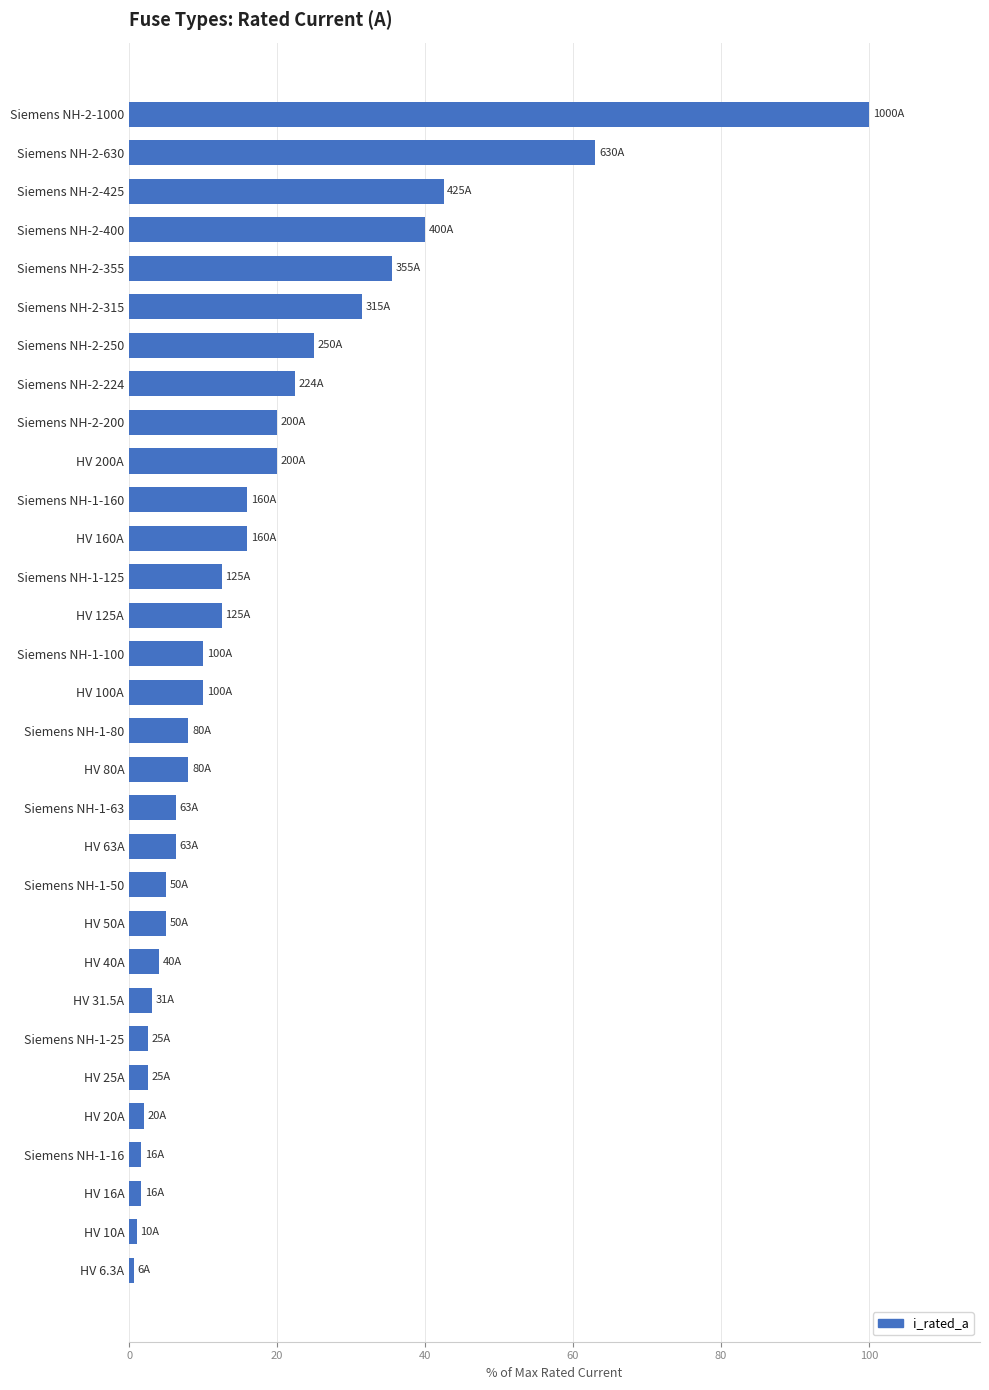

What is the difference between the maximum and minimum values?

99.4